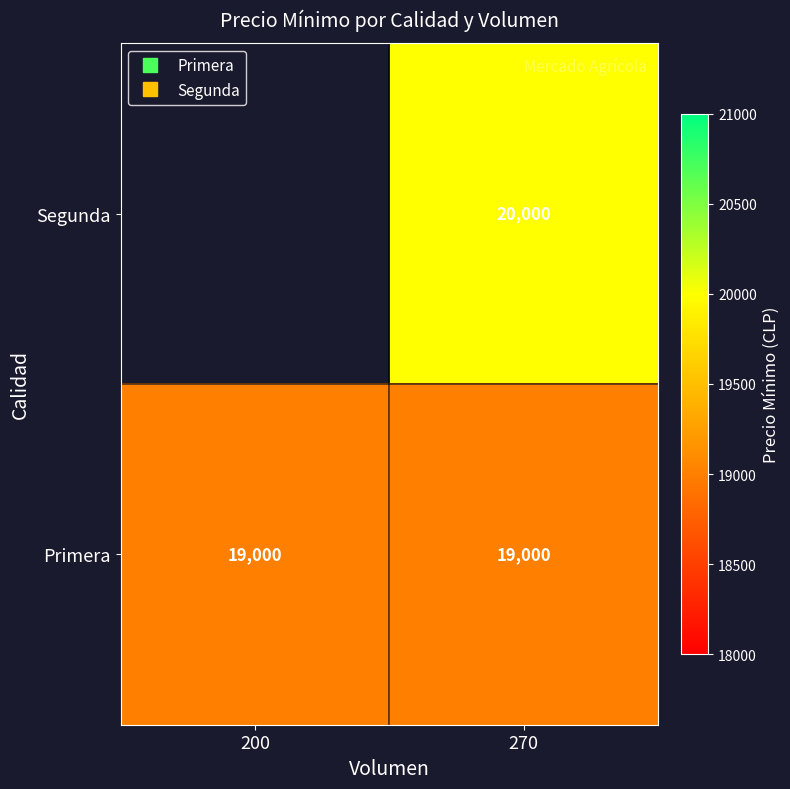

Count the number of categories in the chart.

2